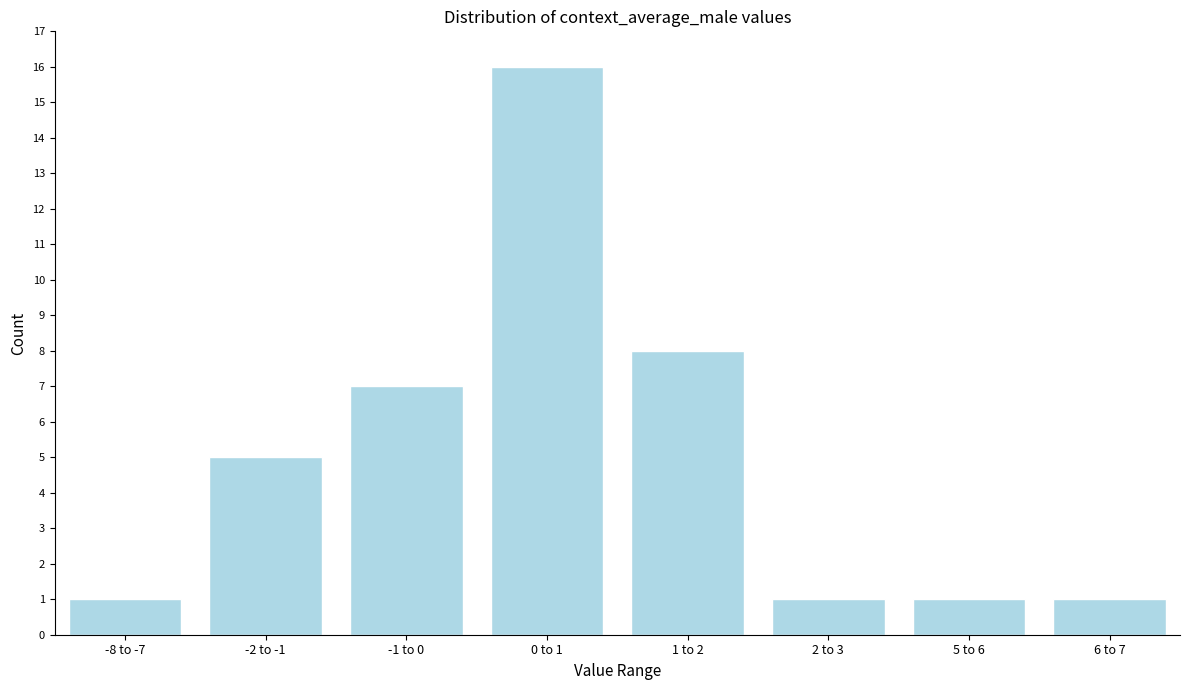

Reading left to right, what are all the values shown in this chart?

-8 to -7=1	-2 to -1=5	-1 to 0=7	0 to 1=16	1 to 2=8	2 to 3=1	5 to 6=1	6 to 7=1